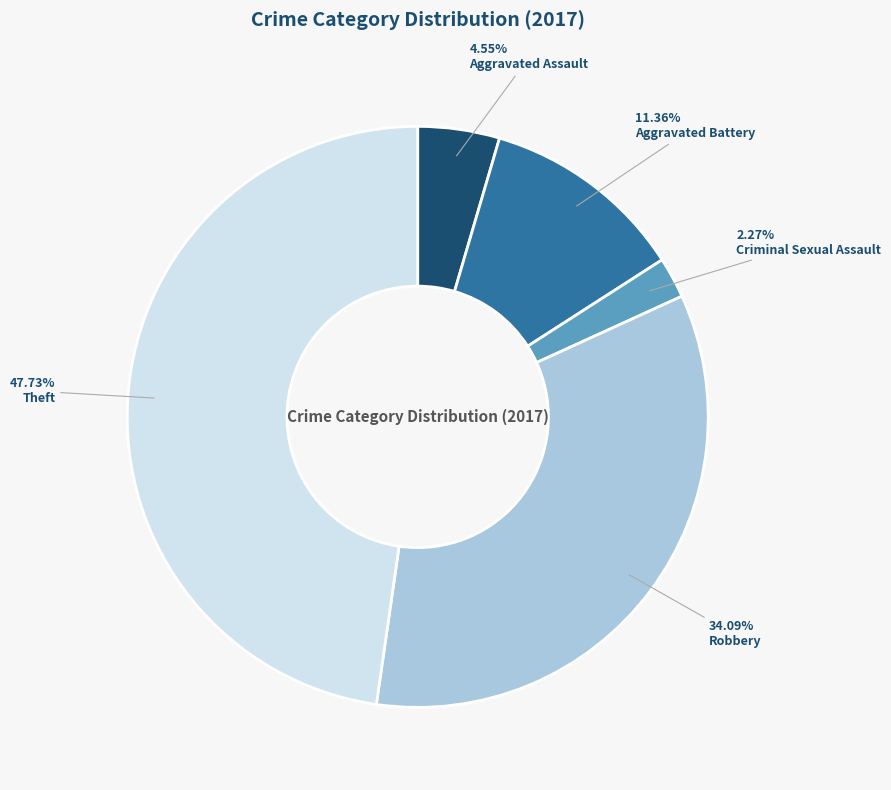

Approximately how many times larger is the value at Robbery compared to Criminal Sexual Assault?

15.0